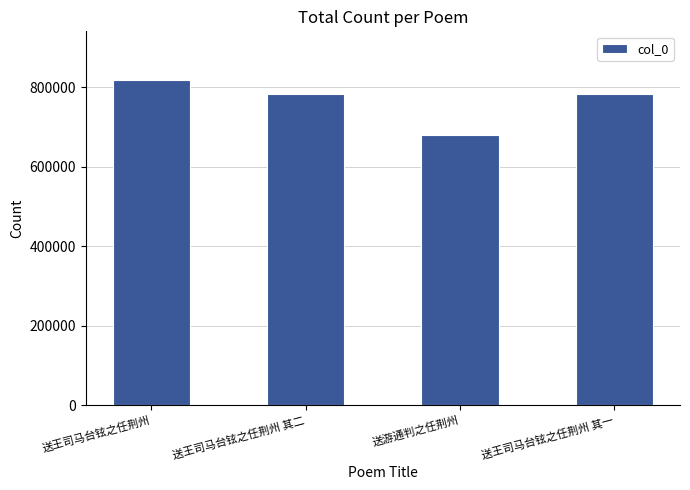

What is the value of the 2nd bar from the left?

781889